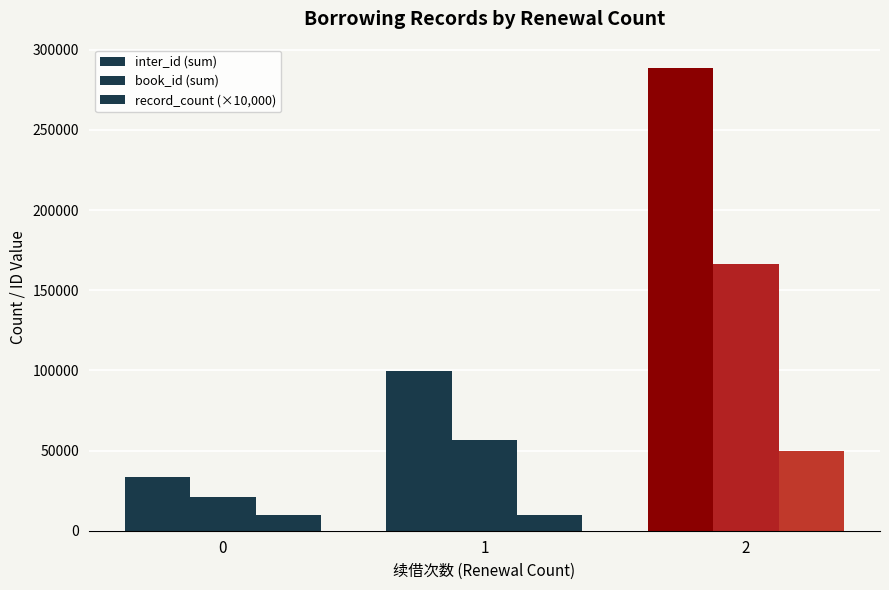

What is the lowest value of the record_count (×10,000) series?

10000